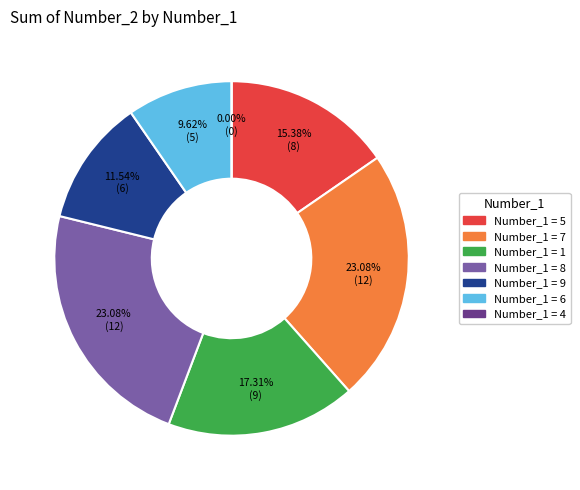

Which has a higher value, 5 or 8?

8